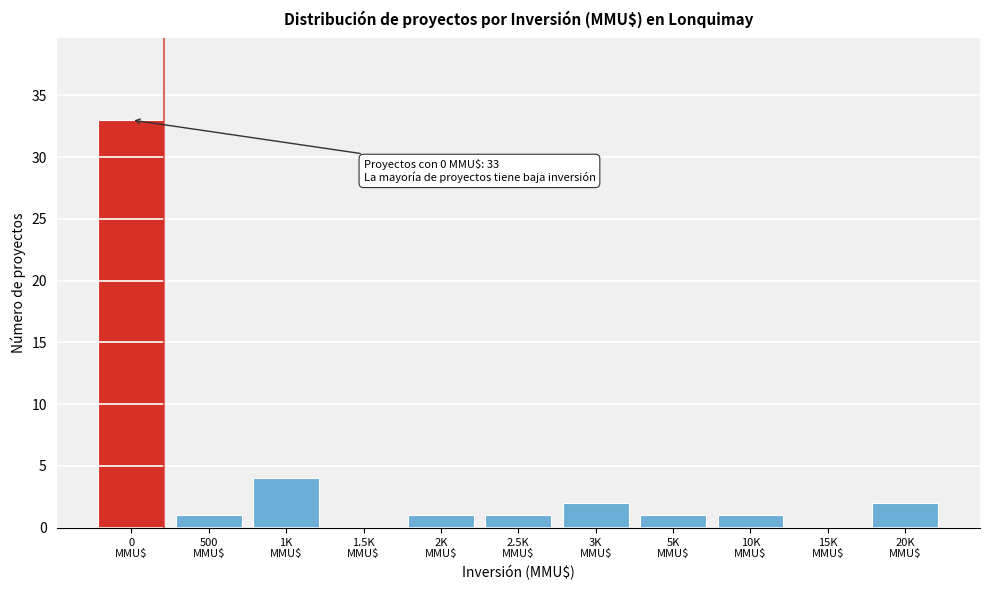

What is the greatest value displayed?

33